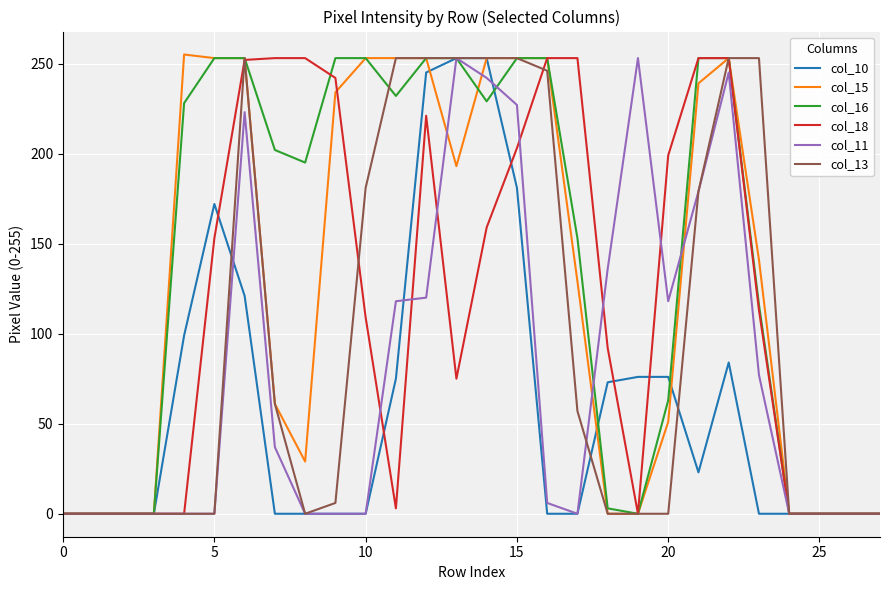

What is the maximum value shown in the chart?

255